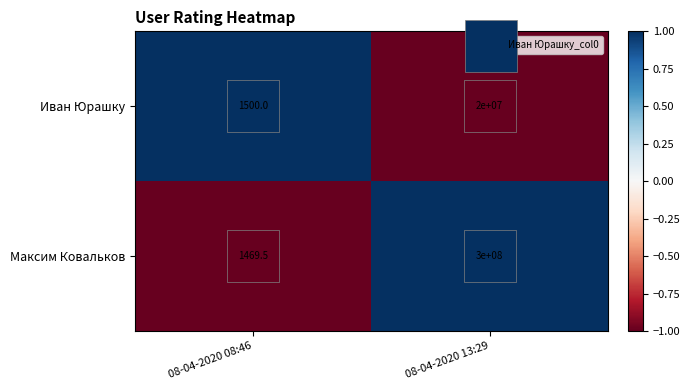

Where is Максим Ковальков nearest to the value 150000734?

08-04-2020 08:46